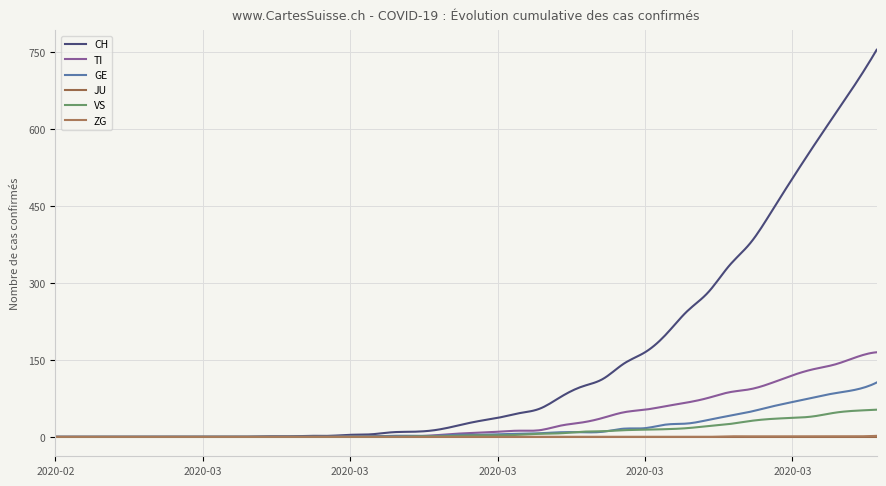

How many lines are shown in the chart?

6